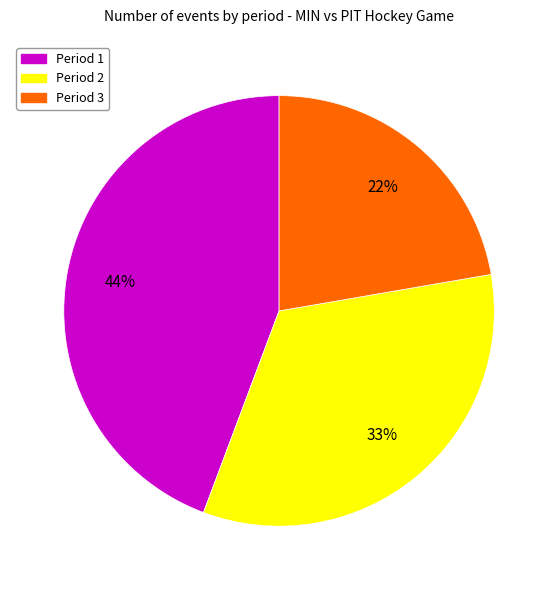

True or false: Period 3 accounts for 22% of the total.

True